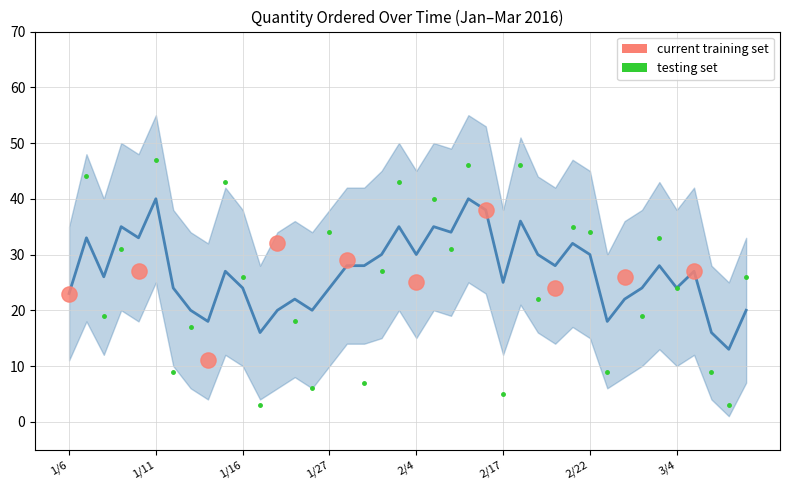

Which series has the largest total across all categories?

upper